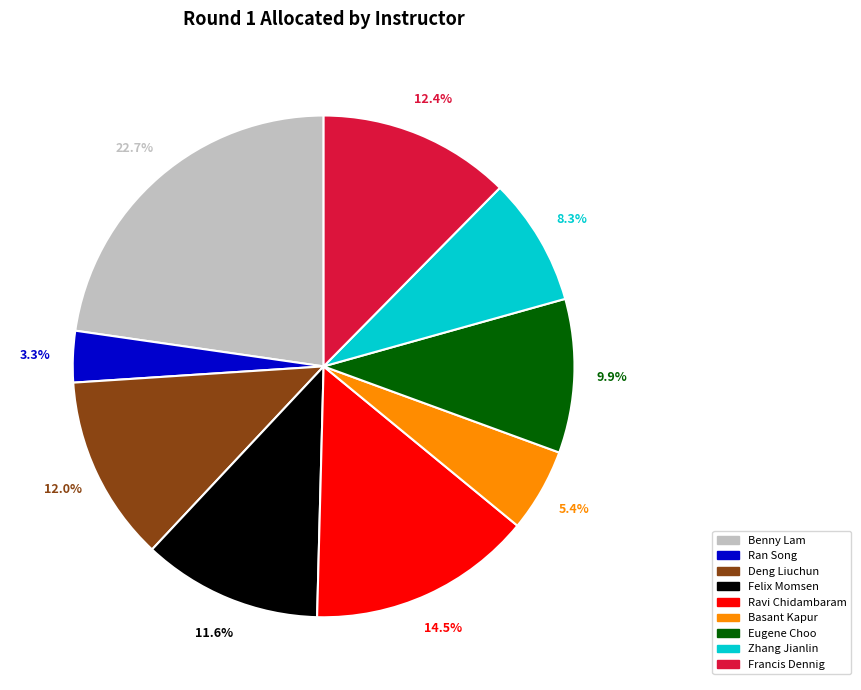

Is there any slice that represents more than half of the pie?

No